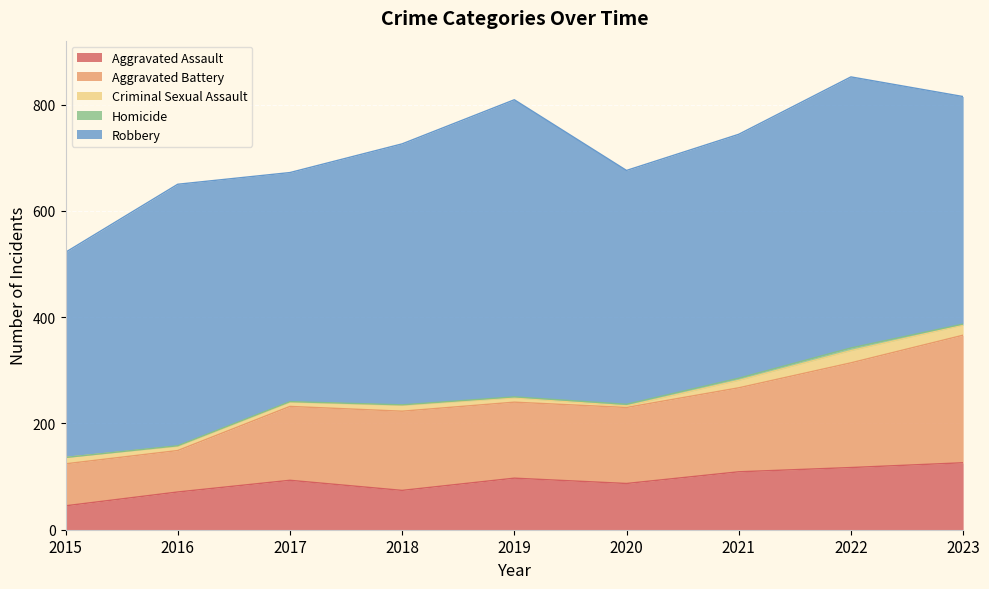

What is the value of the Aggravated Battery point at the 7th from the left?

158